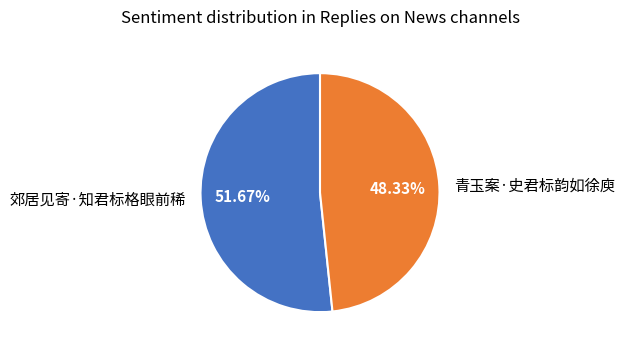

Between 青玉案·史君标韵如徐庾 and 郊居见寄·知君标格眼前稀, which is larger?

郊居见寄·知君标格眼前稀